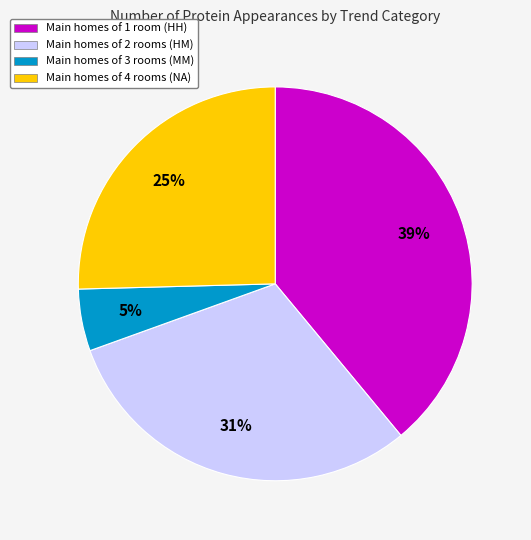

Is there any slice that represents more than half of the pie?

No